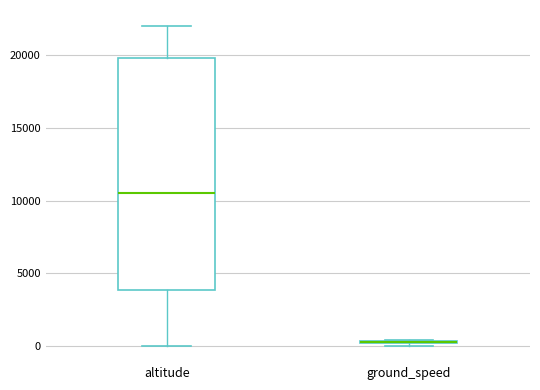

Where is the upper edge of the box for altitude on the y-axis? The values are not printed on the chart, so give them approximately, as read against the axis.

20000